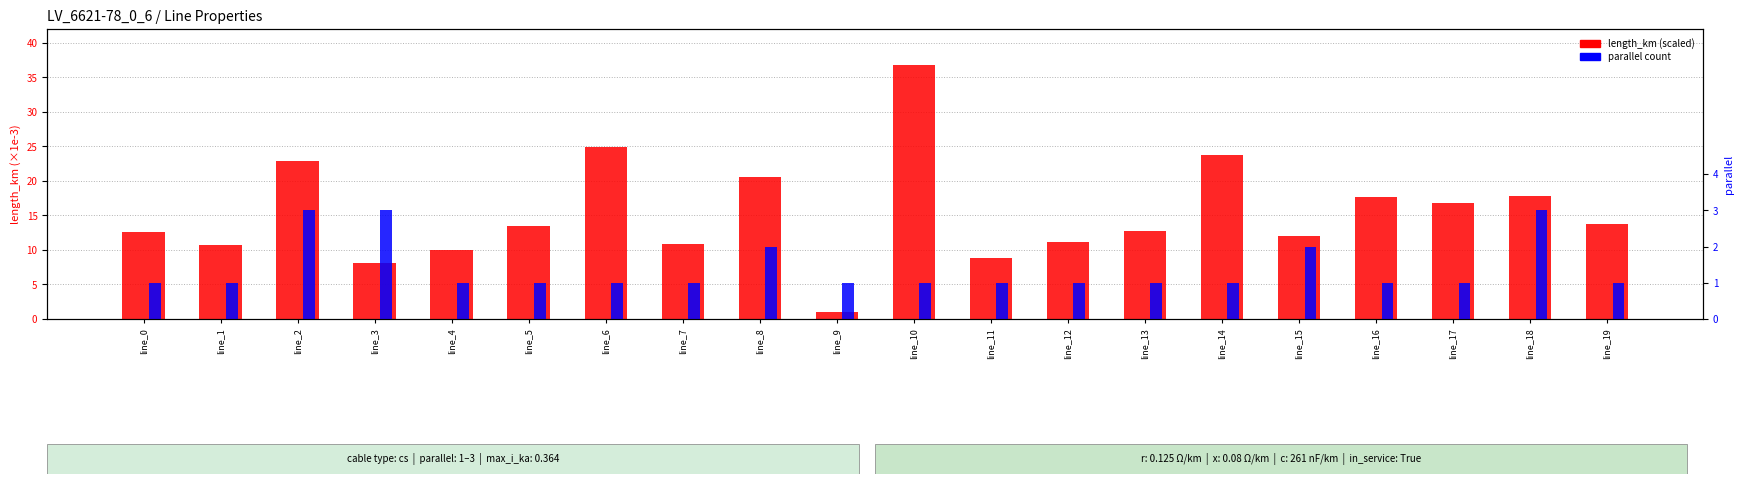

What is the average value of the parallel series?

1.4